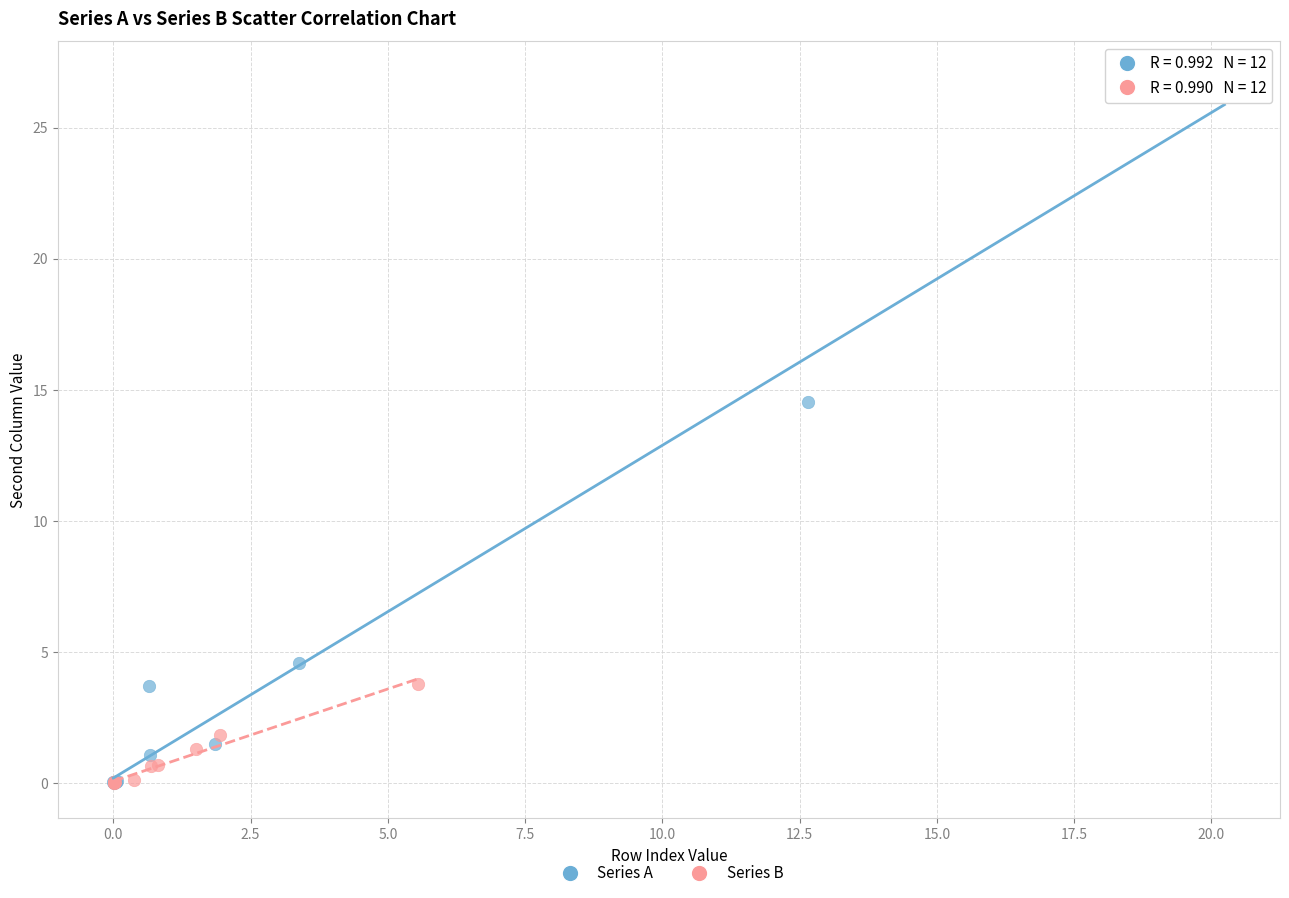

Which series has the largest Y range (max minus min)?

Series A